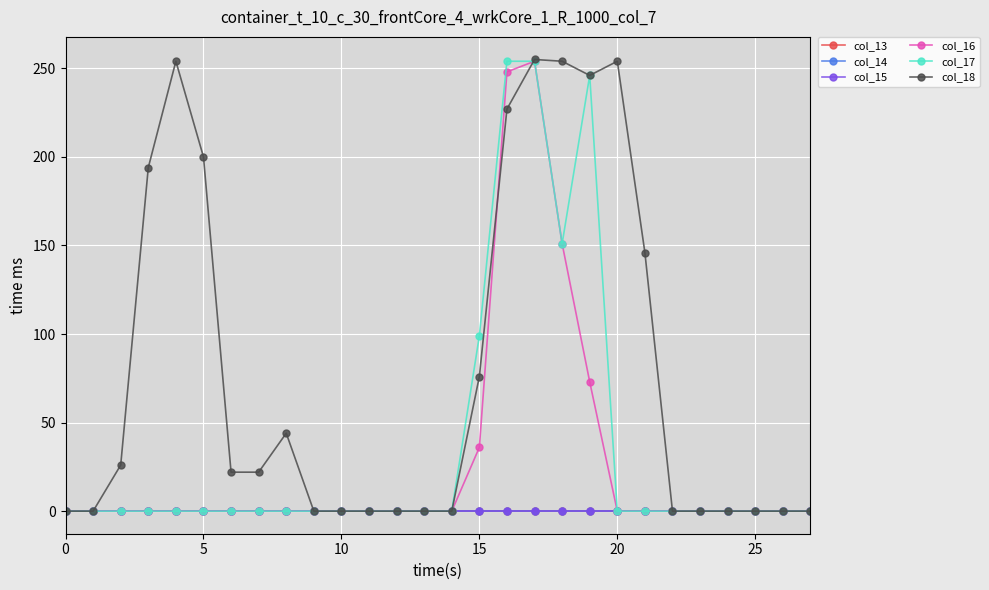

How many values in the col_16 series exceed 0?

5